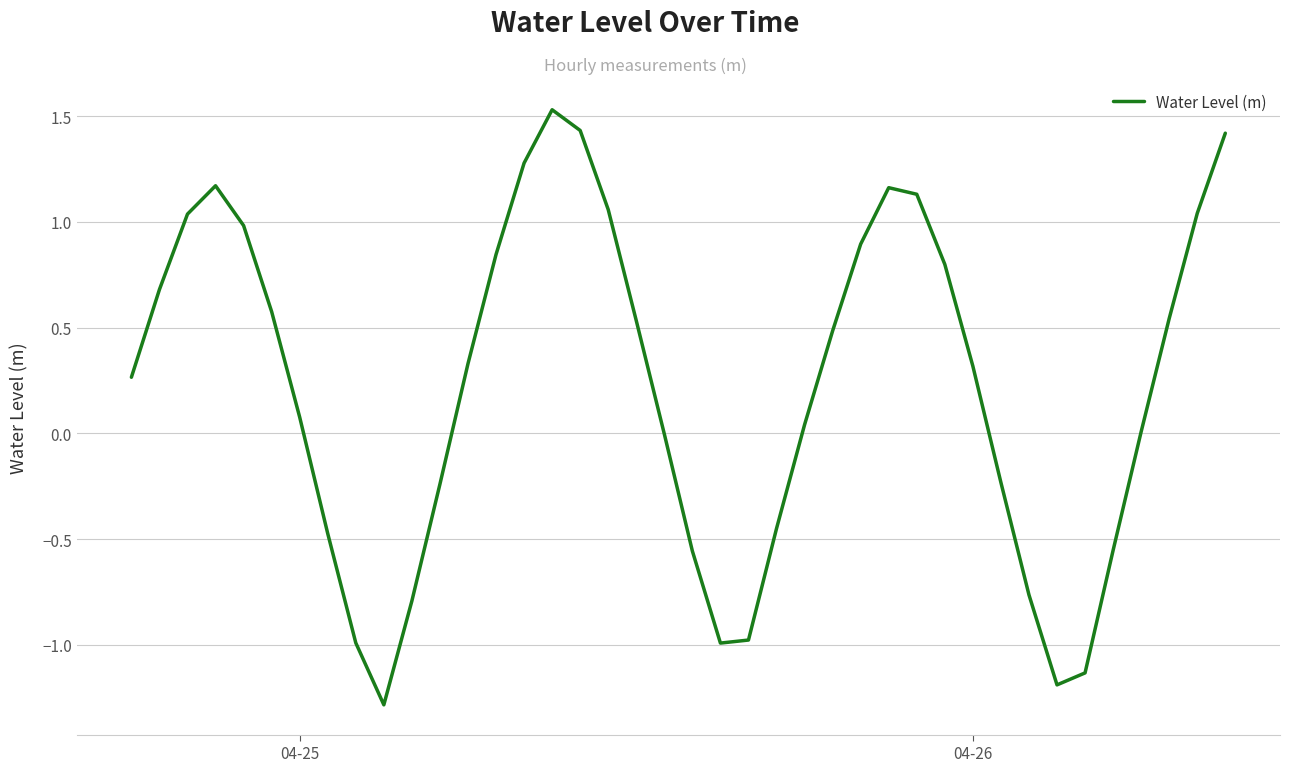

What is the difference between the maximum and minimum values?

2.8